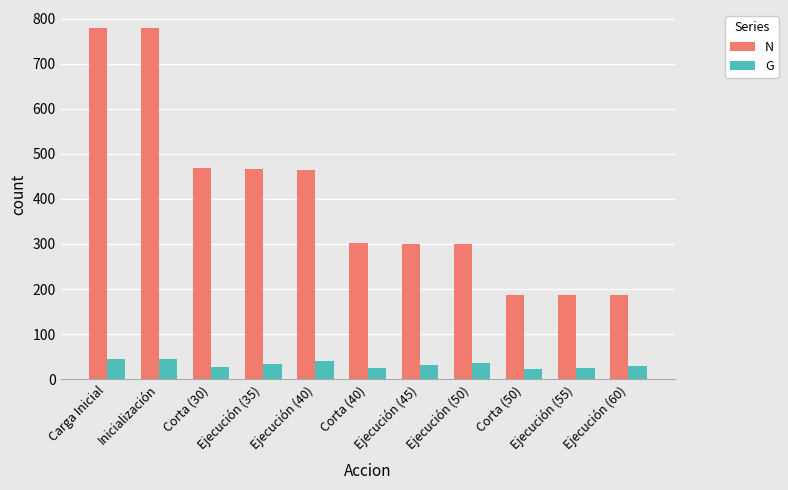

What is the sum of the G values at Ejecución (45) and Ejecución (40)?

71.0